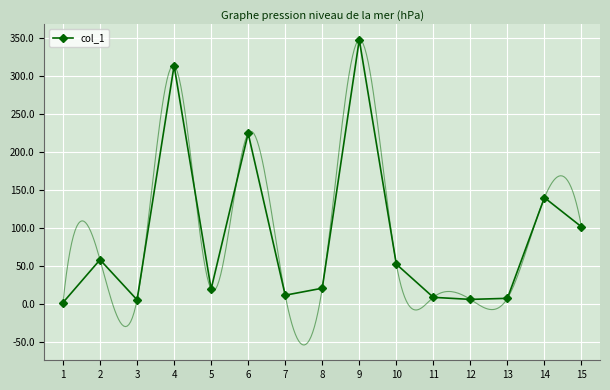

Rank the categories by value from highest to lowest.

9, 4, 6, 14, 15, 2, 10, 8, 5, 7, 11, 13, 12, 3, 1